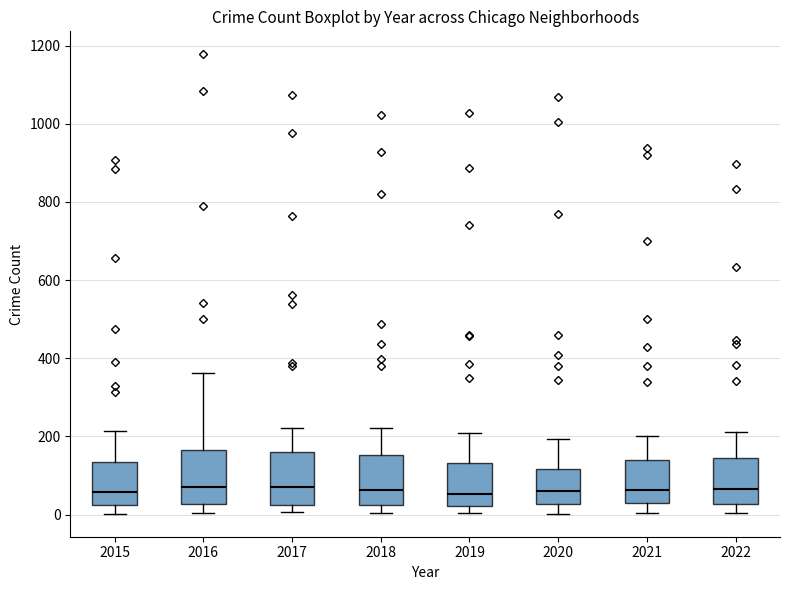

Reading left to right, transcribe this box plot: for each box, give where its median line is, the range the box spans, and where its two whiskers end, as read against the y-axis. The values are not printed on the chart, so give them approximately, as read against the axis.

2015: median 60, box 20 to 140, whiskers 0 to 220
2016: median 80, box 20 to 160, whiskers 0 to 360
2017: median 80, box 20 to 160, whiskers 0 to 220
2018: median 60, box 20 to 160, whiskers 0 to 220
2019: median 60, box 20 to 140, whiskers 0 to 200
2020: median 60, box 20 to 120, whiskers 0 to 200
2021: median 60, box 20 to 140, whiskers 0 to 200
2022: median 60, box 20 to 140, whiskers 0 to 220